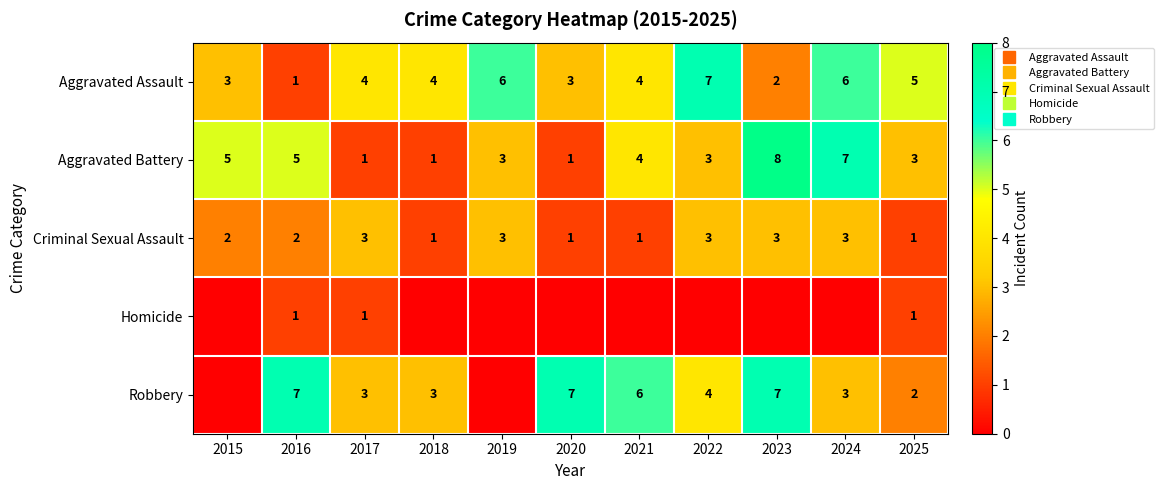

What is the highest value of the Aggravated Assault series?

7